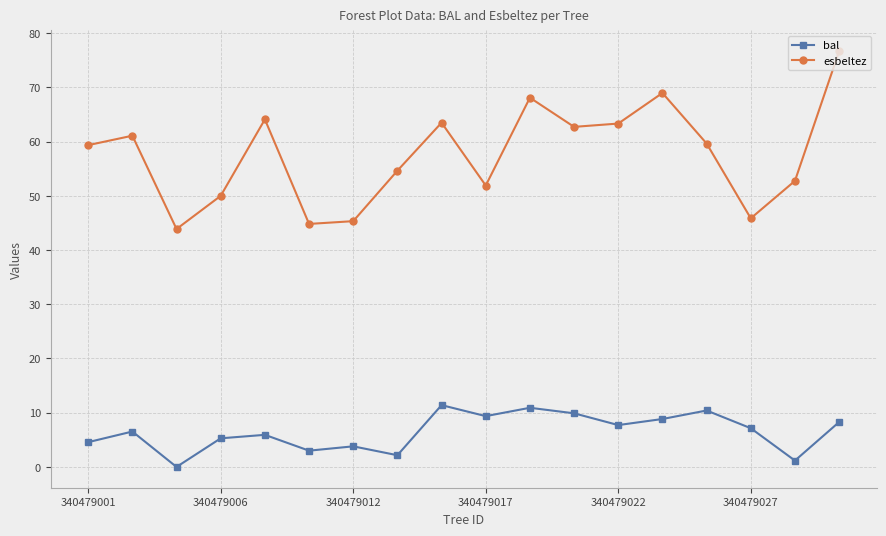

Which series has the widest spread of values?

esbeltez